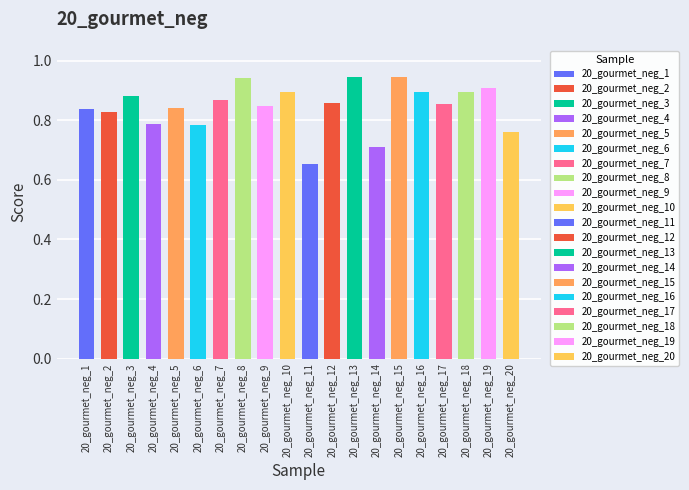

Is it true that the value at 20_gourmet_neg_20 is 1.0?

False